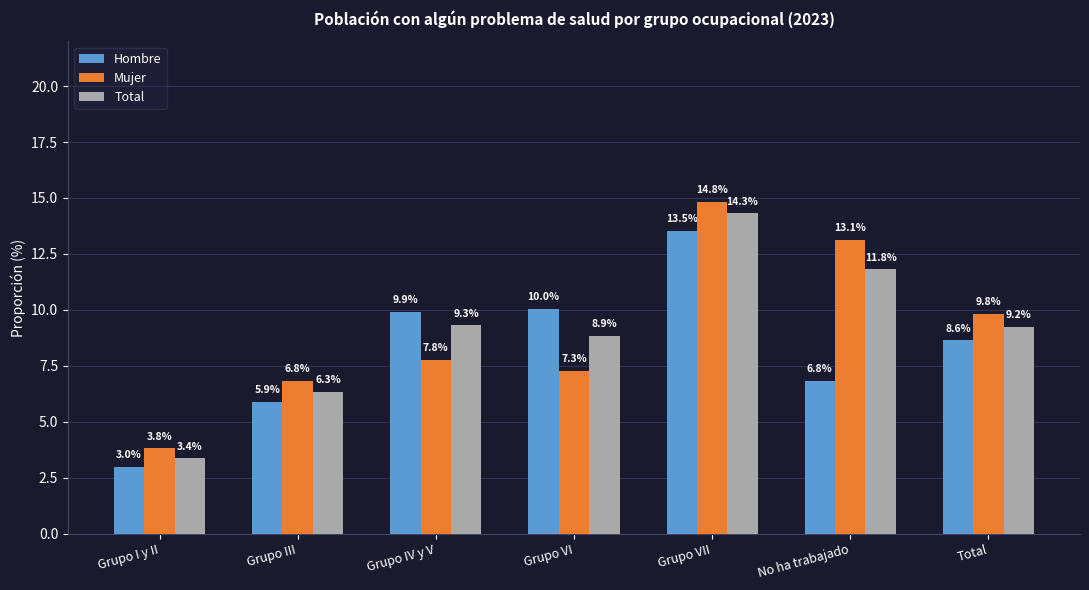

Reading left to right, what are all the values shown in this chart?

Hombre: 3.0	5.9	9.9	10.0	13.5	6.8	8.6
Mujer: 3.8	6.8	7.8	7.3	14.8	13.1	9.8
Total: 3.4	6.3	9.3	8.9	14.3	11.8	9.2